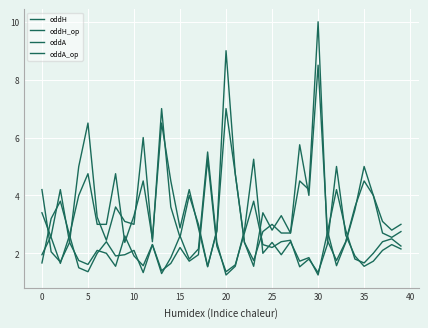

How many series are shown in this chart?

4